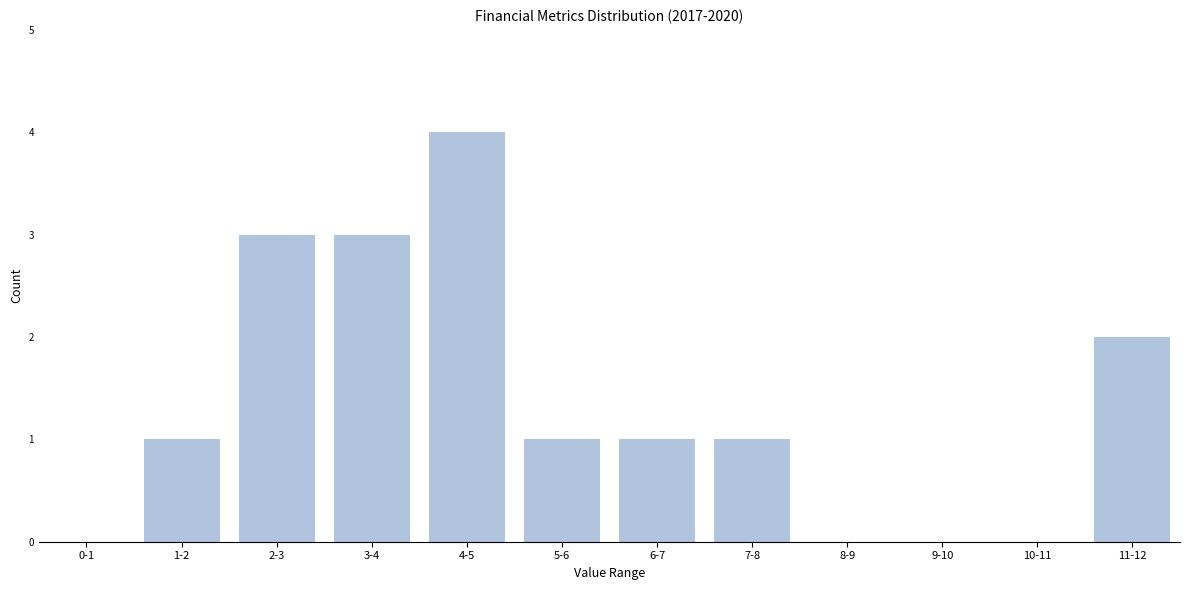

Reading left to right, transcribe all the data shown in this chart.

0-1=0	1-2=1	2-3=3	3-4=3	4-5=4	5-6=1	6-7=1	7-8=1	8-9=0	9-10=0	10-11=0	11-12=2